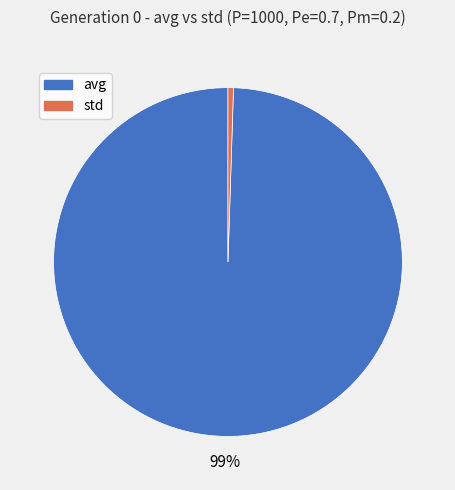

Which category has the smallest portion of the pie?

std